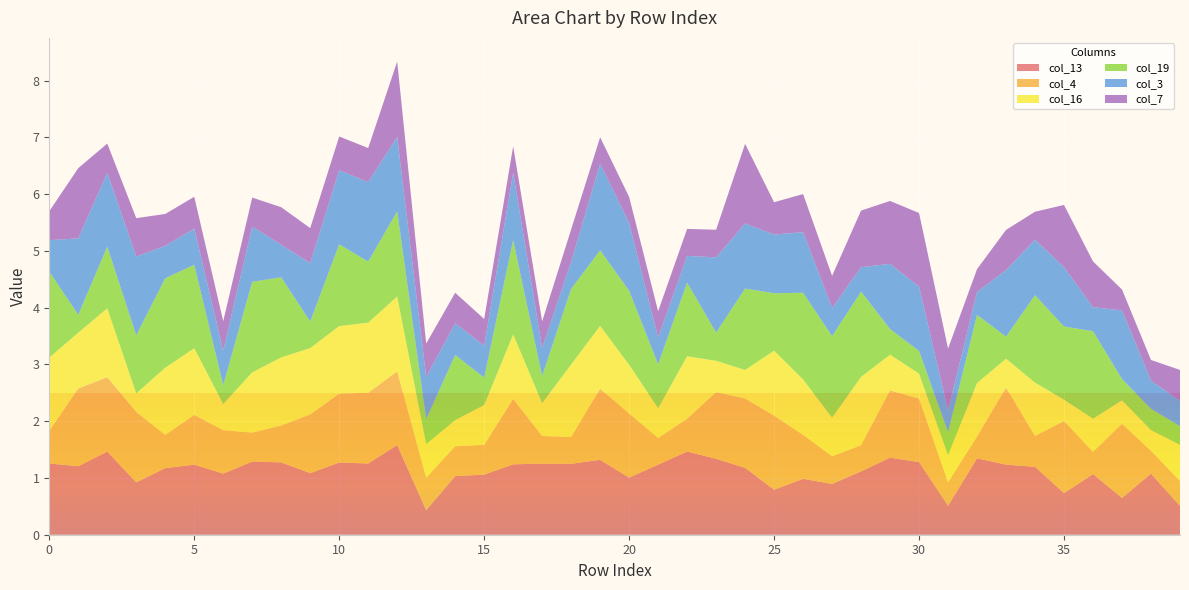

Reading left to right, transcribe all the data shown in this chart.

col_13: 0=1.3	1=1.2	2=1.5	3=0.9	4=1.2	5=1.2	6=1.1	7=1.3	8=1.3	9=1.1	10=1.3	11=1.3	12=1.6	13=0.4	14=1.0	15=1.1	16=1.2	17=1.3	18=1.2	19=1.3	20=1.0	21=1.2	22=1.5	23=1.3	24=1.2	25=0.8	26=1.0	27=0.9	28=1.1	29=1.4	30=1.3	31=0.5	32=1.3	33=1.2	34=1.2	35=0.7	36=1.1	37=0.6	38=1.1	39=0.5
col_4: 0=0.6	1=1.4	2=1.3	3=1.2	4=0.6	5=0.9	6=0.8	7=0.5	8=0.6	9=1.0	10=1.2	11=1.2	12=1.3	13=0.6	14=0.5	15=0.5	16=1.2	17=0.5	18=0.5	19=1.3	20=1.1	21=0.5	22=0.6	23=1.2	24=1.2	25=1.3	26=0.8	27=0.5	28=0.5	29=1.2	30=1.1	31=0.4	32=0.4	33=1.4	34=0.5	35=1.3	36=0.4	37=1.3	38=0.4	39=0.4
col_16: 0=1.3	1=1.0	2=1.2	3=0.3	4=1.2	5=1.2	6=0.5	7=1.1	8=1.2	9=1.2	10=1.2	11=1.2	12=1.3	13=0.6	14=0.5	15=0.7	16=1.1	17=0.6	18=1.3	19=1.1	20=0.9	21=0.5	22=1.1	23=0.6	24=0.5	25=1.1	26=1.0	27=0.7	28=1.2	29=0.6	30=0.4	31=0.5	32=0.9	33=0.5	34=0.9	35=0.4	36=0.6	37=0.4	38=0.4	39=0.6
col_19: 0=1.5	1=0.3	2=1.1	3=1.0	4=1.6	5=1.5	6=0.3	7=1.6	8=1.4	9=0.5	10=1.4	11=1.1	12=1.5	13=0.4	14=1.1	15=0.5	16=1.7	17=0.5	18=1.3	19=1.3	20=1.3	21=0.8	22=1.3	23=0.5	24=1.4	25=1.0	26=1.5	27=1.4	28=1.5	29=0.5	30=0.4	31=0.4	32=1.2	33=0.4	34=1.5	35=1.3	36=1.5	37=0.4	38=0.4	39=0.3
col_3: 0=0.6	1=1.3	2=1.3	3=1.4	4=0.6	5=0.6	6=0.6	7=1.0	8=0.6	9=1.0	10=1.3	11=1.4	12=1.3	13=0.7	14=0.6	15=0.6	16=1.2	17=0.5	18=0.5	19=1.5	20=1.2	21=0.5	22=0.5	23=1.3	24=1.1	25=1.0	26=1.1	27=0.5	28=0.4	29=1.2	30=1.1	31=0.4	32=0.4	33=1.2	34=1.0	35=1.0	36=0.4	37=1.2	38=0.5	39=0.4
col_7: 0=0.5	1=1.2	2=0.5	3=0.7	4=0.6	5=0.6	6=0.5	7=0.5	8=0.7	9=0.6	10=0.6	11=0.6	12=1.3	13=0.6	14=0.5	15=0.5	16=0.5	17=0.5	18=0.6	19=0.5	20=0.5	21=0.5	22=0.5	23=0.5	24=1.4	25=0.6	26=0.7	27=0.6	28=1.0	29=1.1	30=1.3	31=1.1	32=0.4	33=0.7	34=0.5	35=1.1	36=0.8	37=0.4	38=0.4	39=0.5